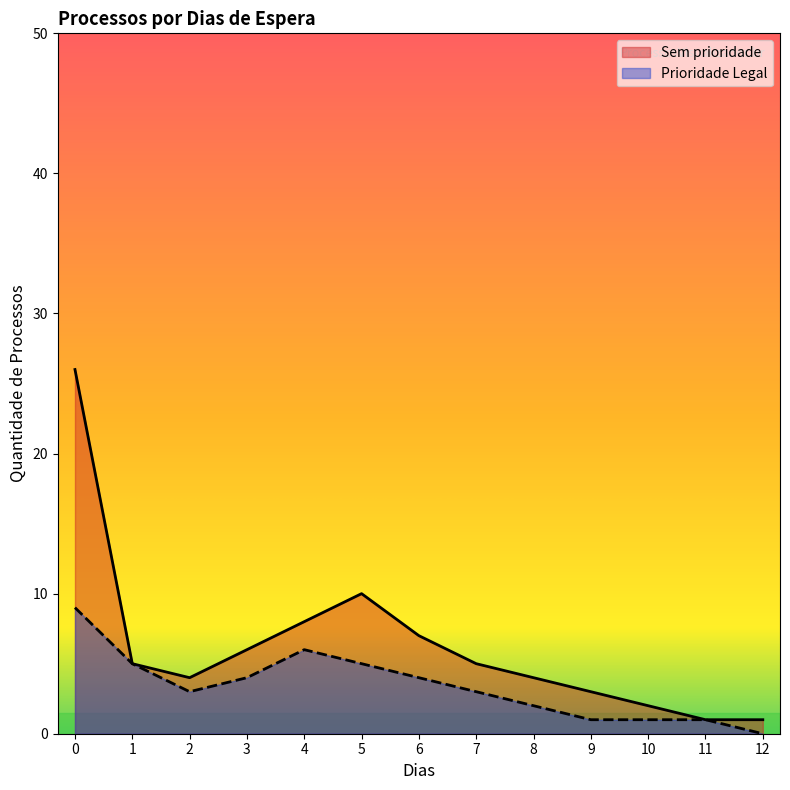

How many lines are shown in the chart?

2